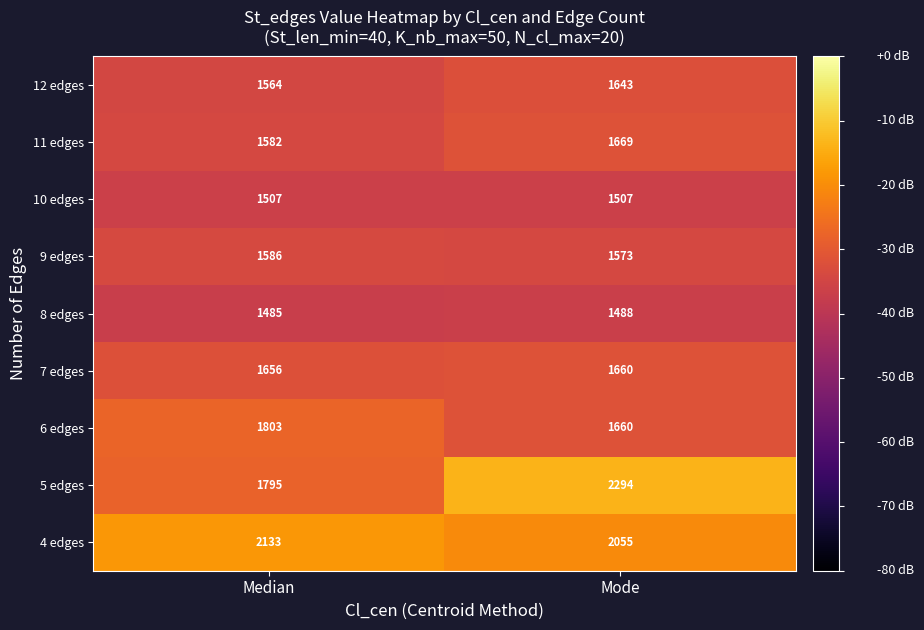

The value of 10 edges at Median is 1507. True or false?

True